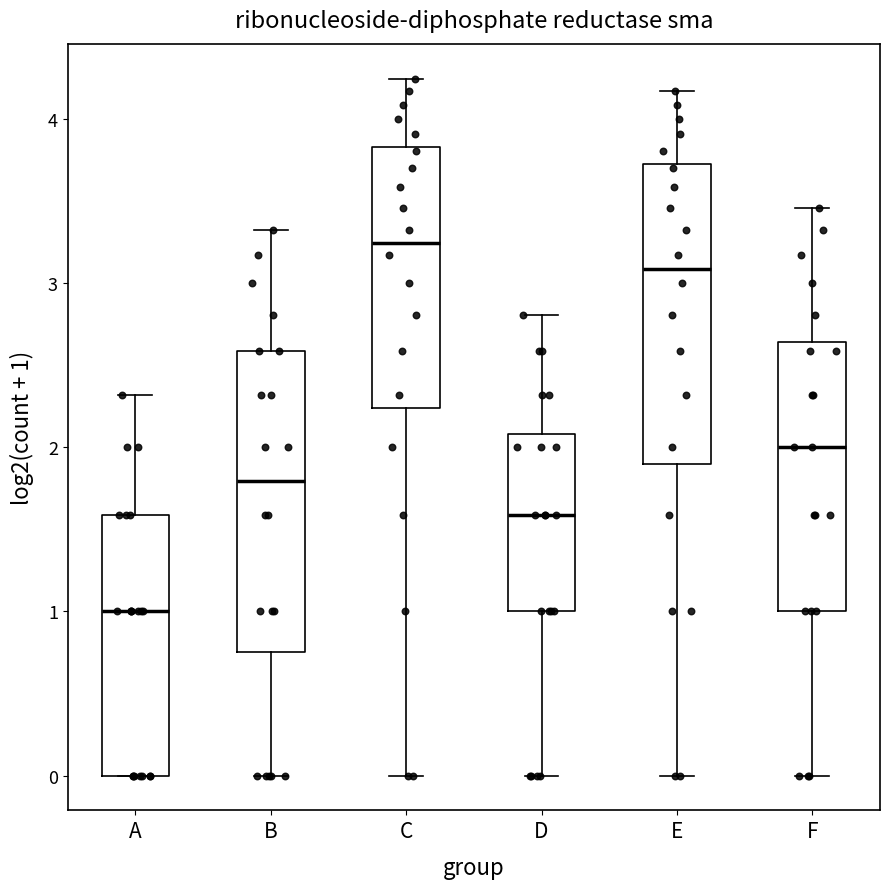

Where is the lower edge of the box for A on the y-axis? The values are not printed on the chart, so give them approximately, as read against the axis.

0.0